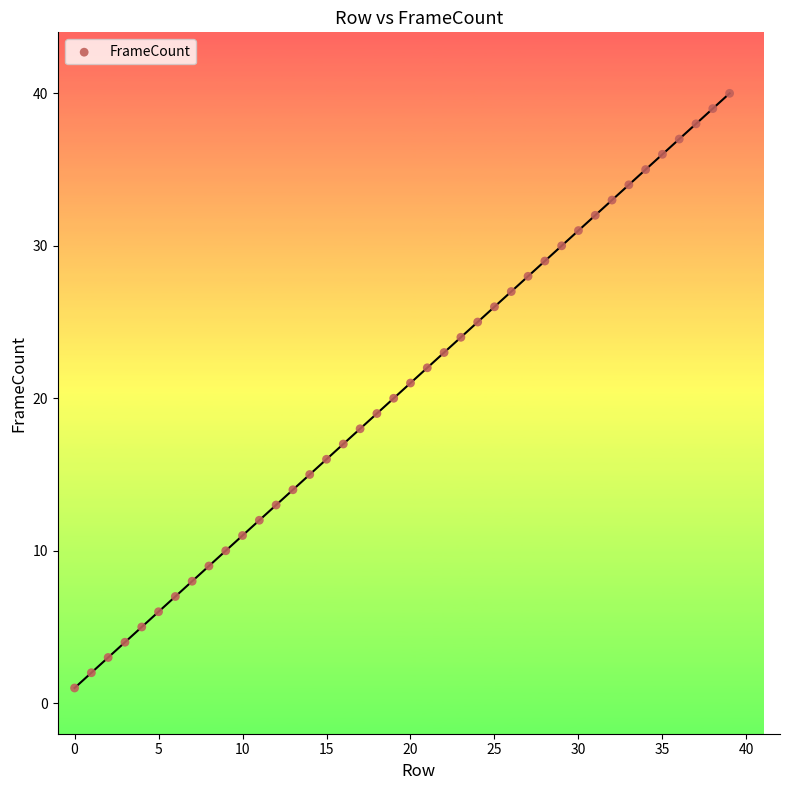

What is the range of Y values (max minus min)?

39